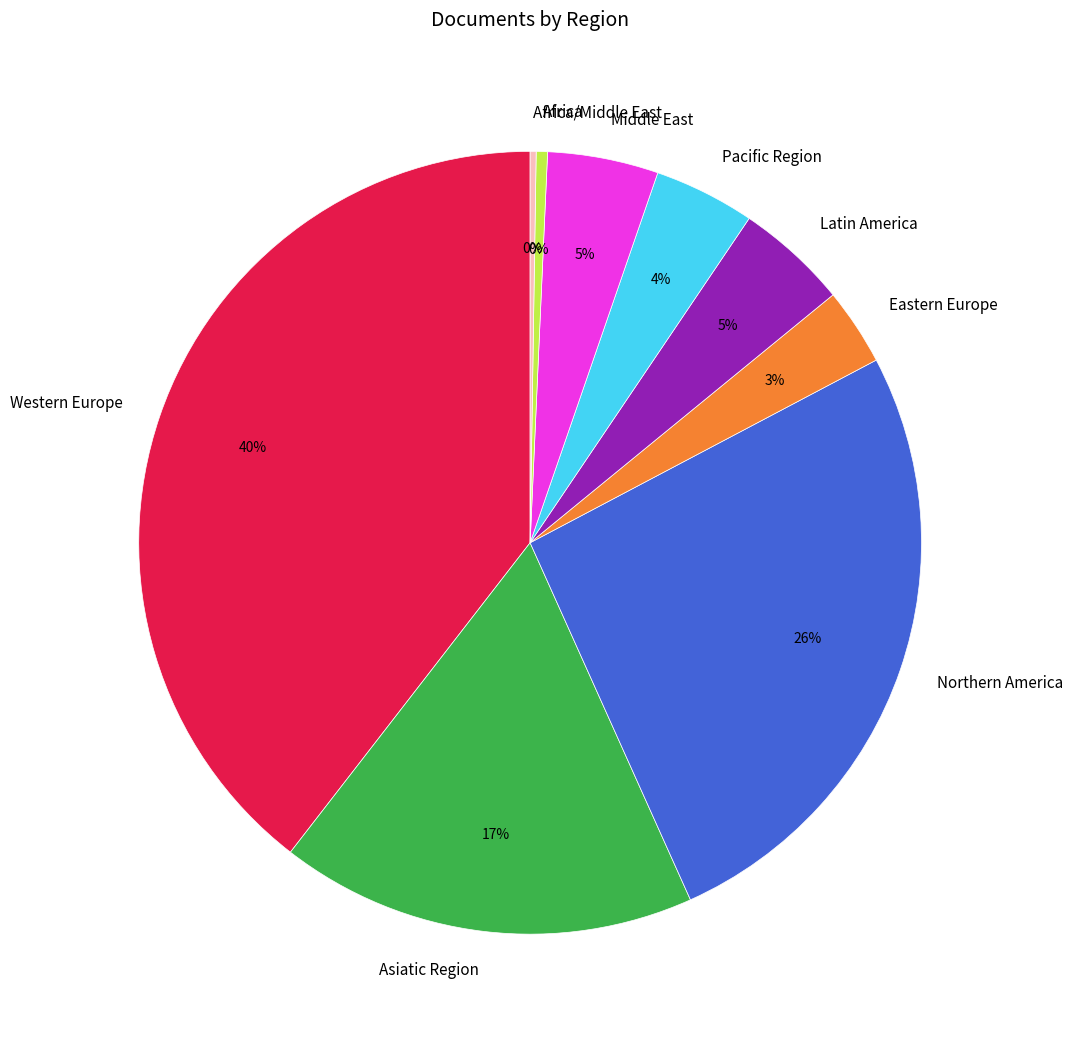

What is the largest slice in the pie chart?

Western Europe